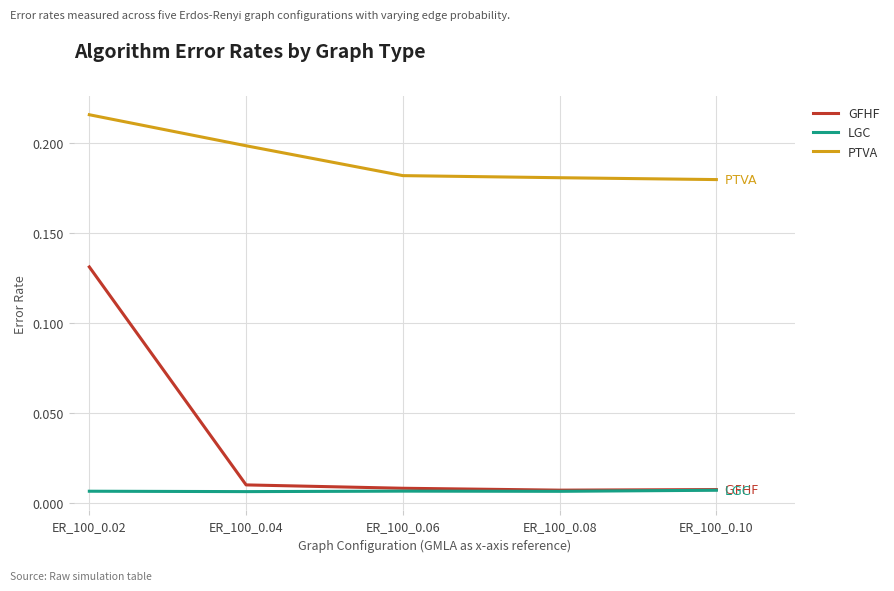

True or false: GFHF has more than 2 interior local peaks.

False